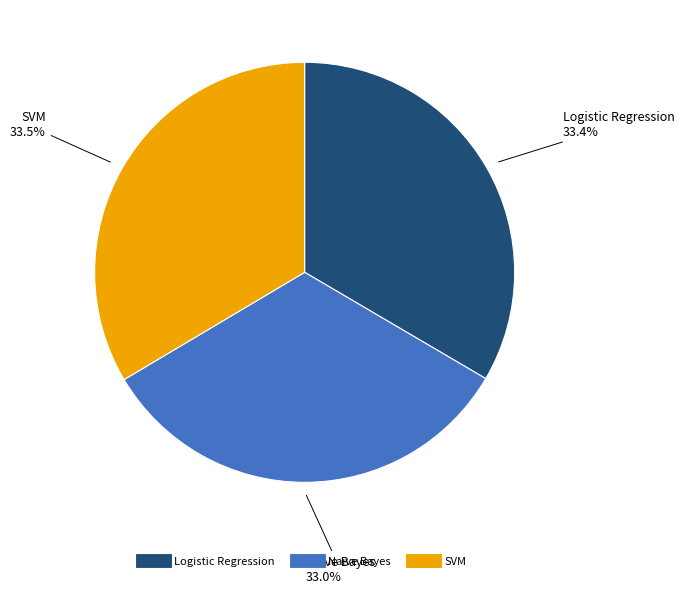

How many segments does this pie chart have?

3